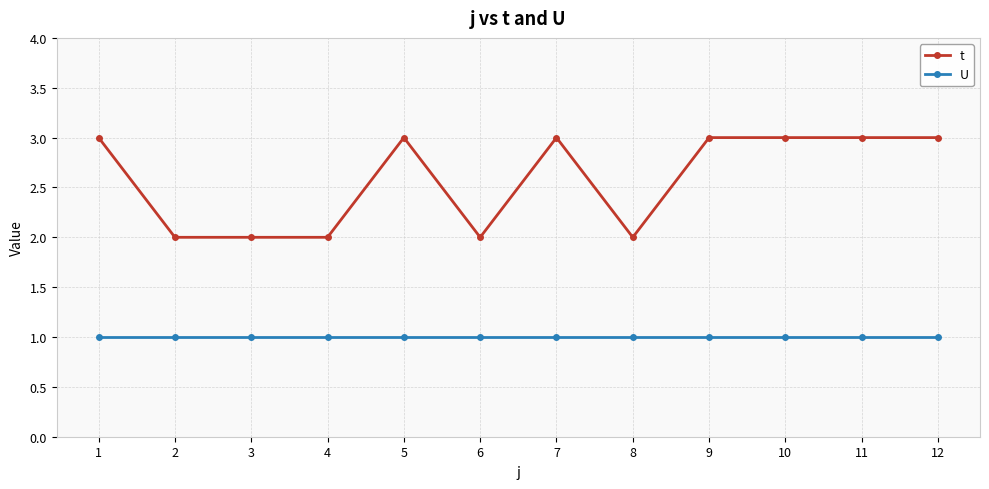

What is the average value of the t series?

3